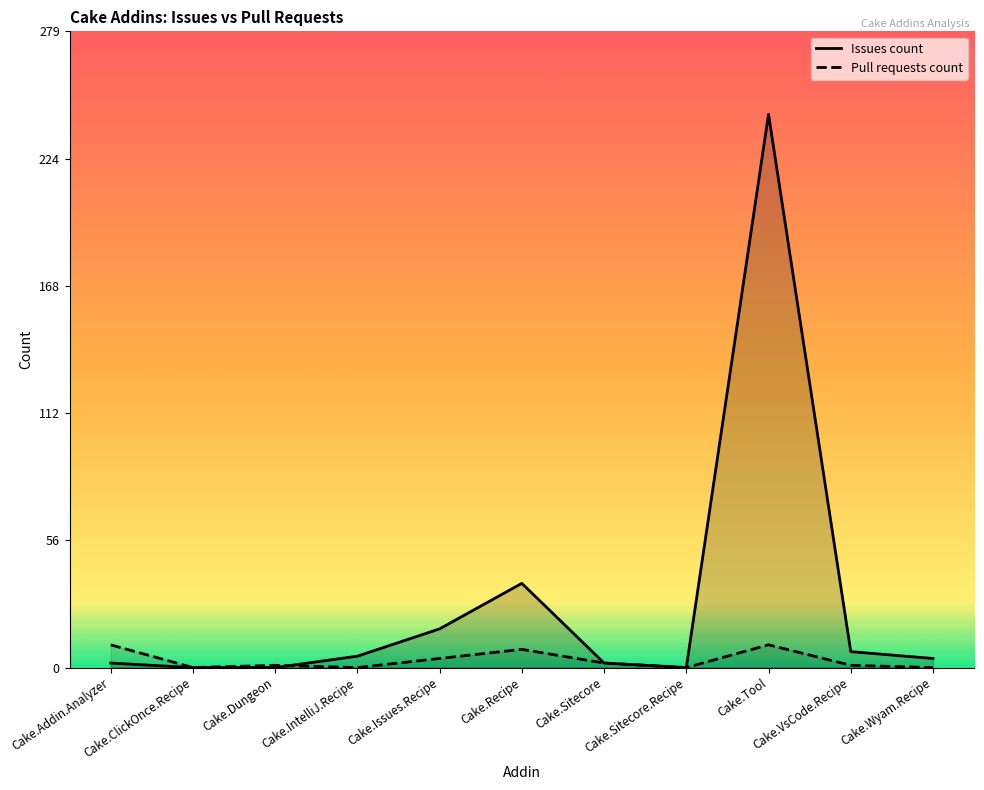

What is the label of the 8th point from the right?

Cake.IntelliJ.Recipe